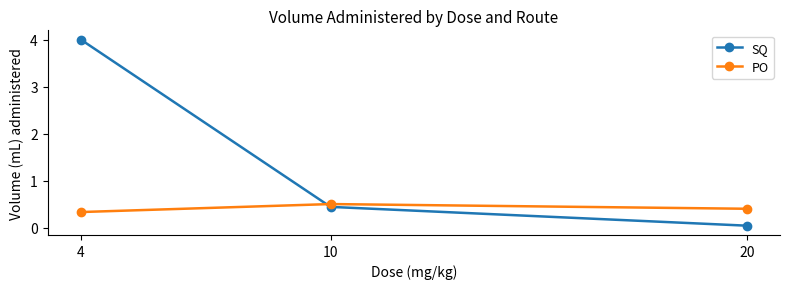

Is the value of PO at 4 greater than the value of SQ at 20?

Yes